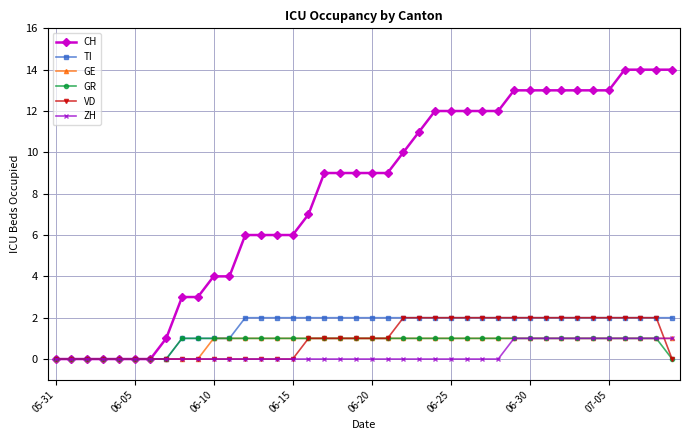

What is the value of the GE point at the 26th from the left?

1